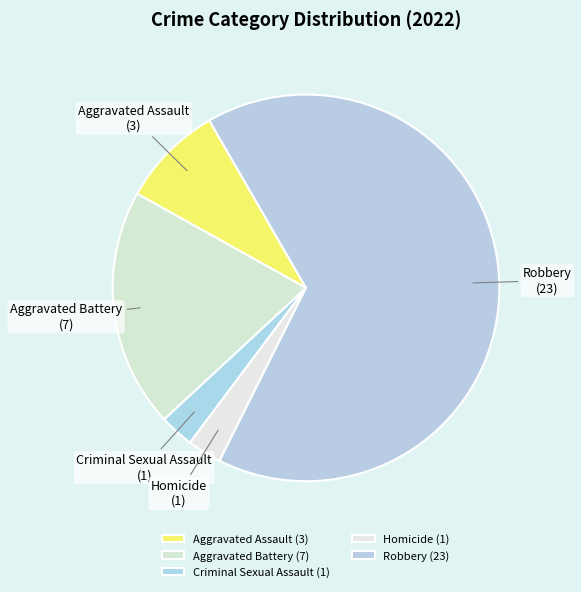

Is the sum of Aggravated Assault and Robbery greater than half?

Yes